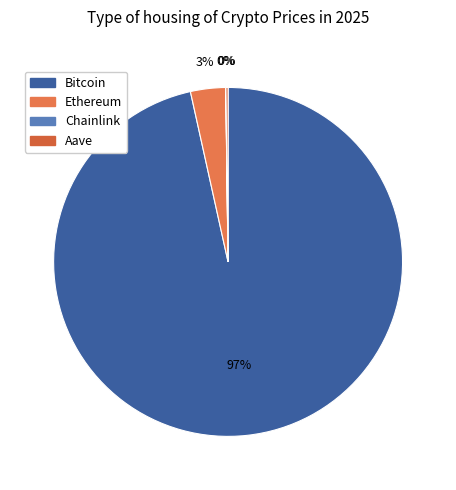

Do Aave and Bitcoin together represent more than half of the pie?

Yes